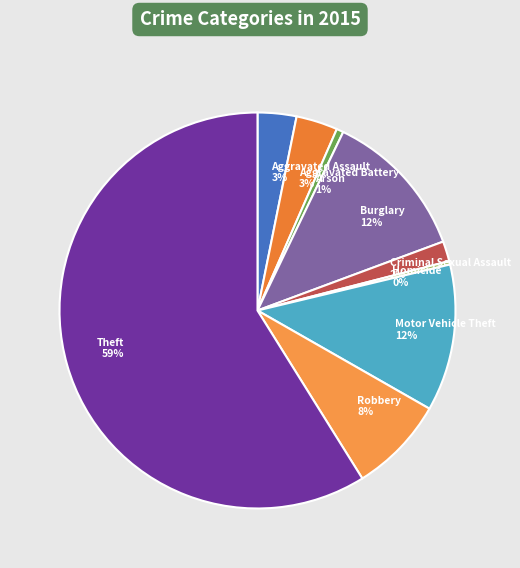

Is there a majority slice in this chart?

Yes